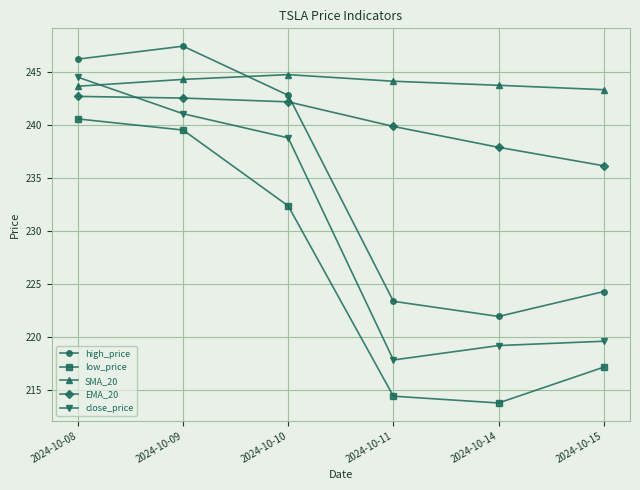

List the labels in order of high_price value, smallest first.

2024-10-14, 2024-10-11, 2024-10-15, 2024-10-10, 2024-10-08, 2024-10-09